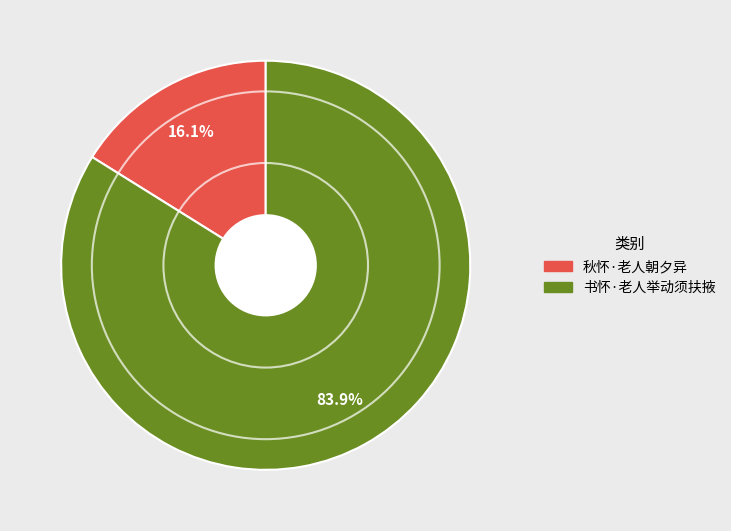

How many segments does this pie chart have?

2